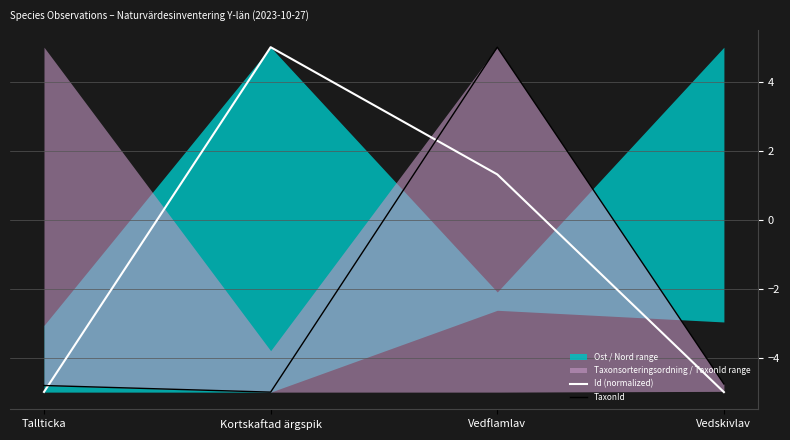

Which series has the widest spread of values?

Id (normalized)